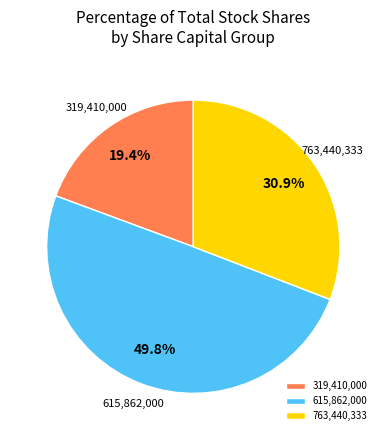

Rank the categories by value from lowest to highest.

319,410,000, 763,440,333, 615,862,000